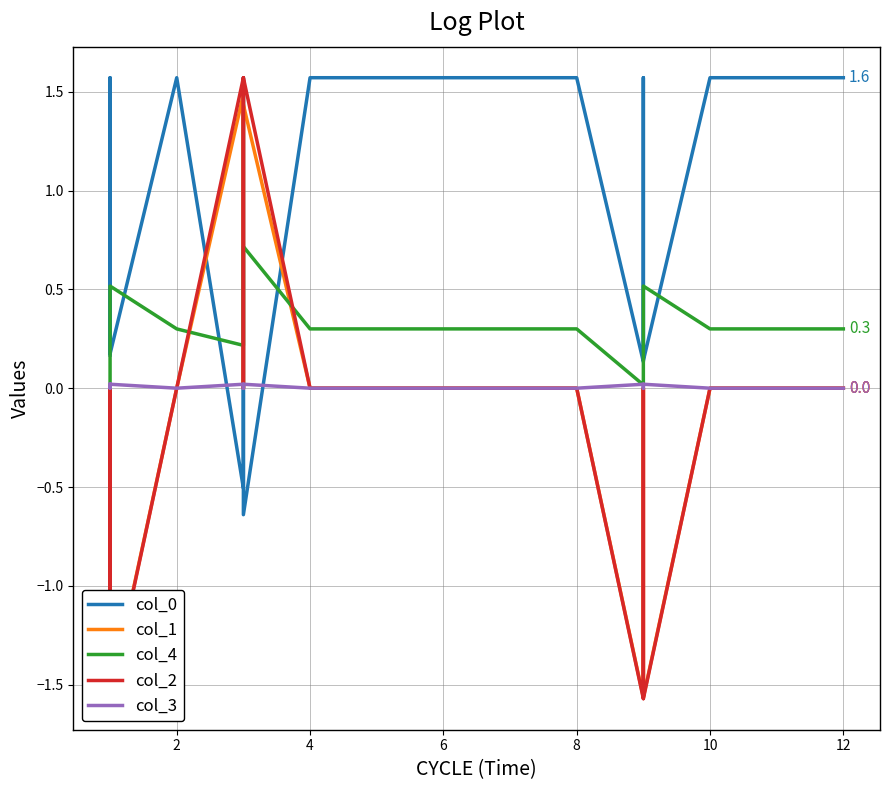

Is it true that col_0 equals 0.1 at 4?

False